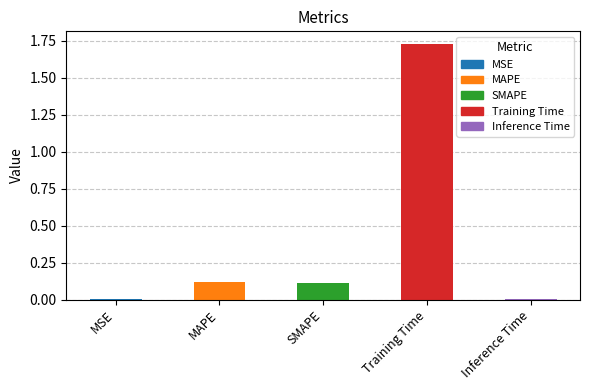

Is it true that the value at MAPE is 0.1?

True